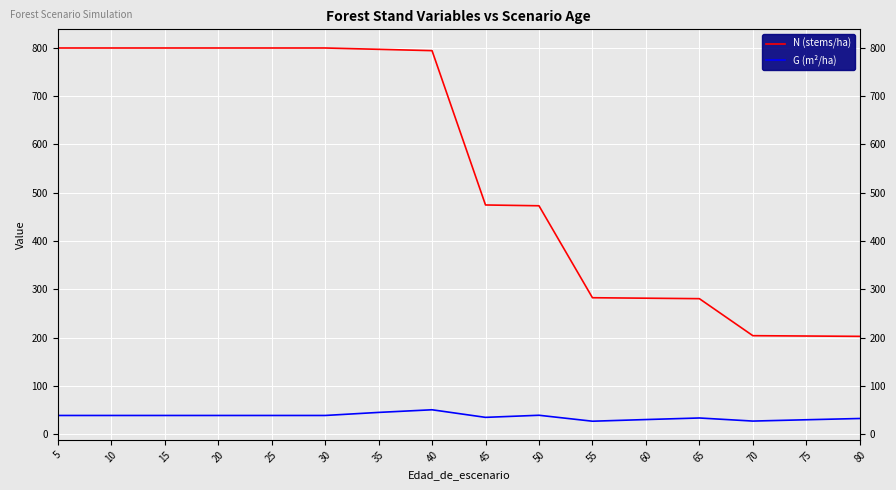

True or false: G (m²/ha) and N (stems/ha) intersect in this chart.

False